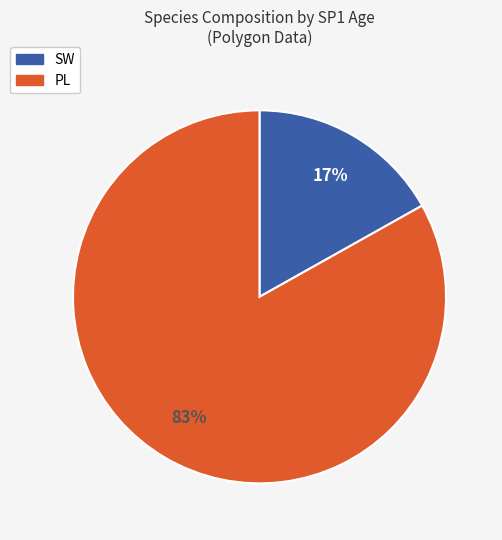

Is there a majority slice in this chart?

Yes